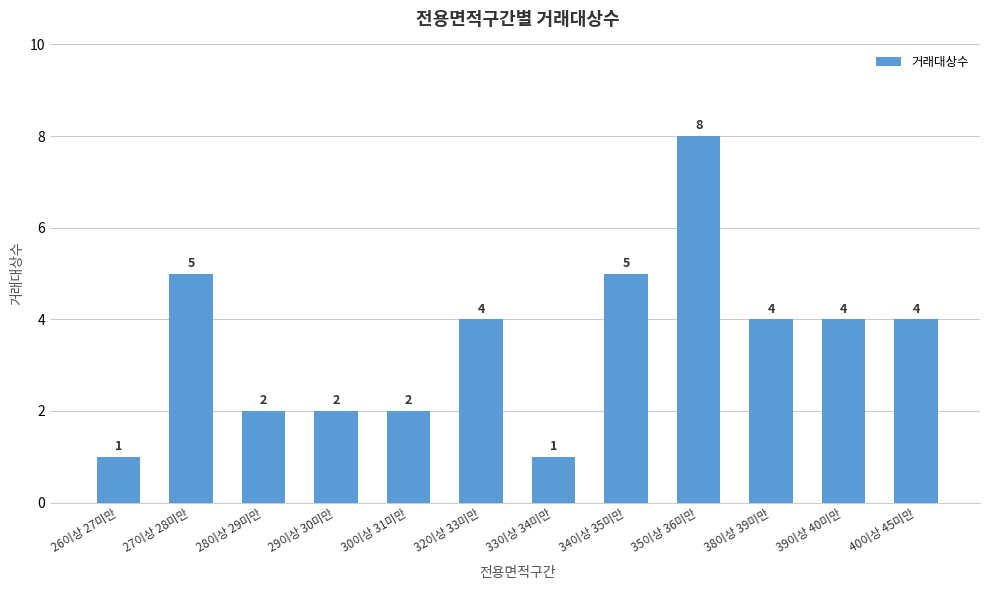

What is the maximum value shown in the chart?

8